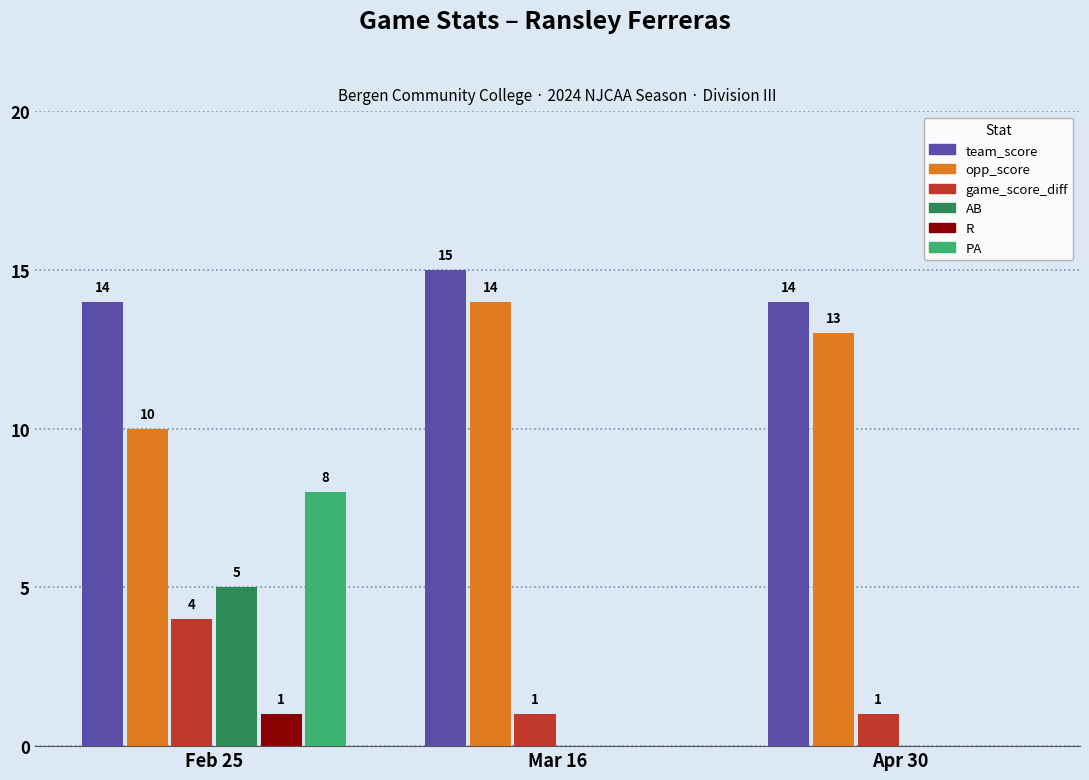

True or false: game_score_diff has a value of 1 at Mar 16.

True